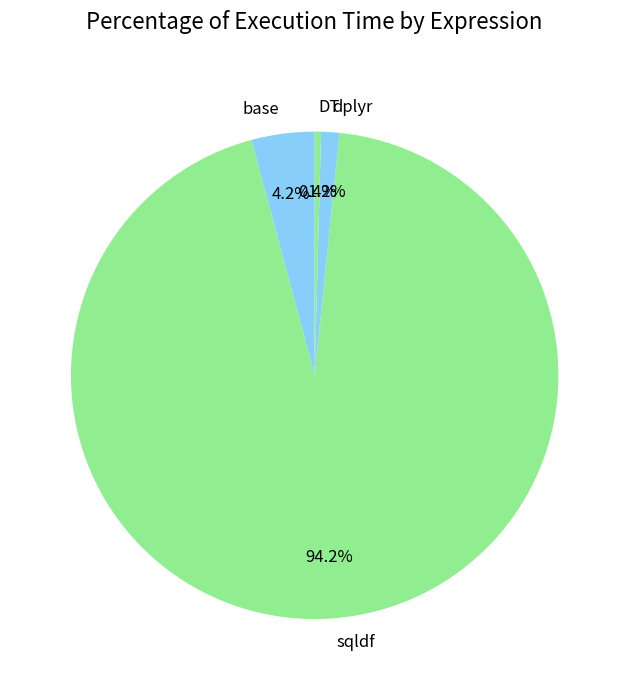

The sqldf slice represents 99% of the pie. True or false?

False